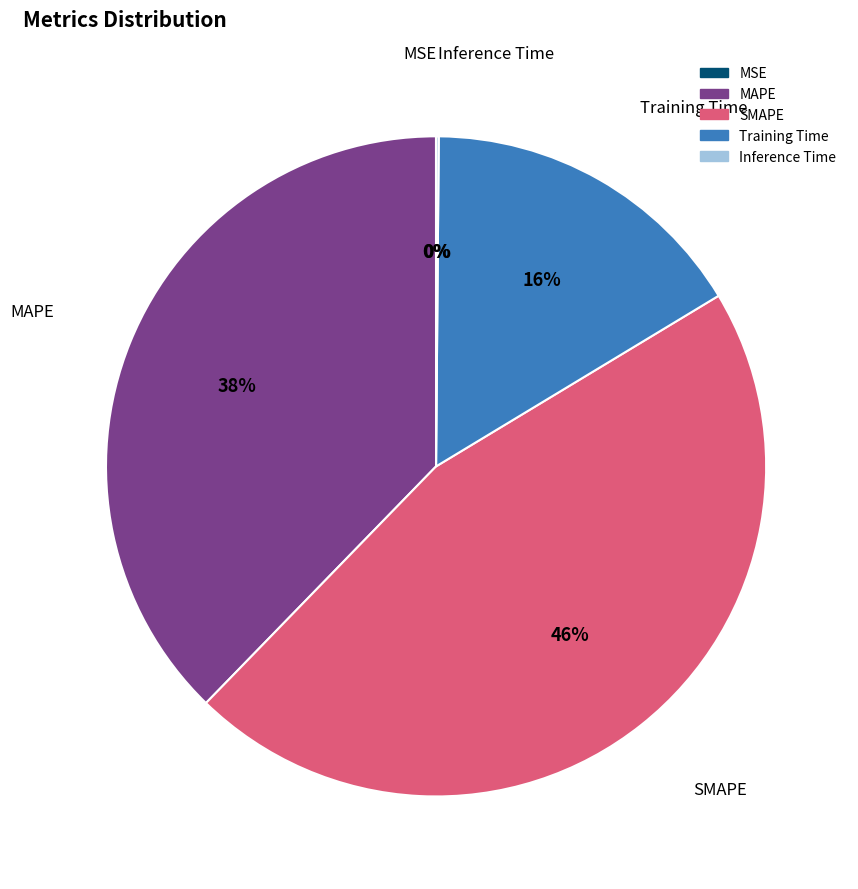

Which slice is the largest?

SMAPE